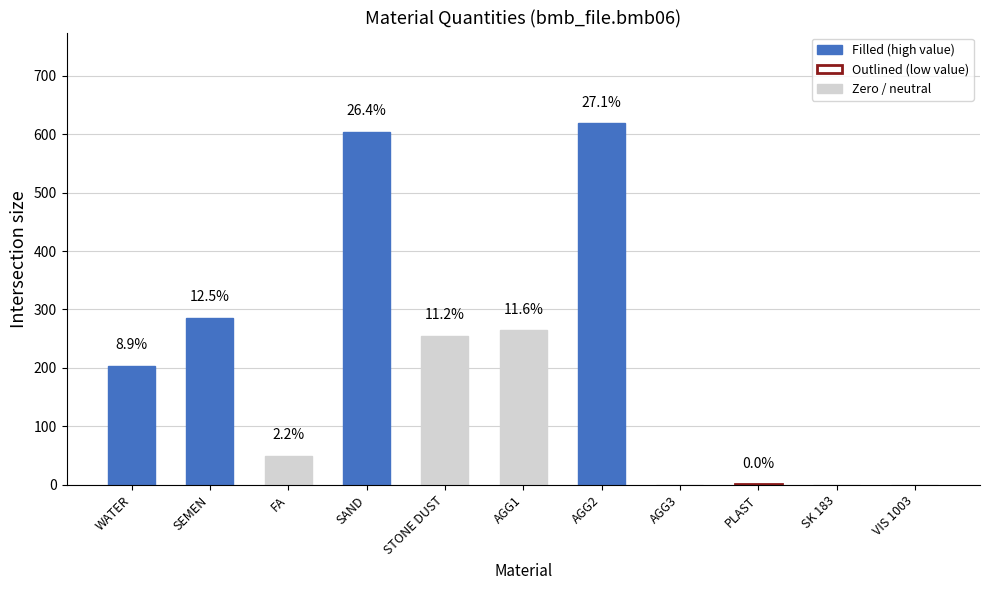

List the labels in order of value, largest first.

AGG2, SAND, SEMEN, AGG1, STONE DUST, WATER, FA, PLAST, AGG3, SK 183, VIS 1003